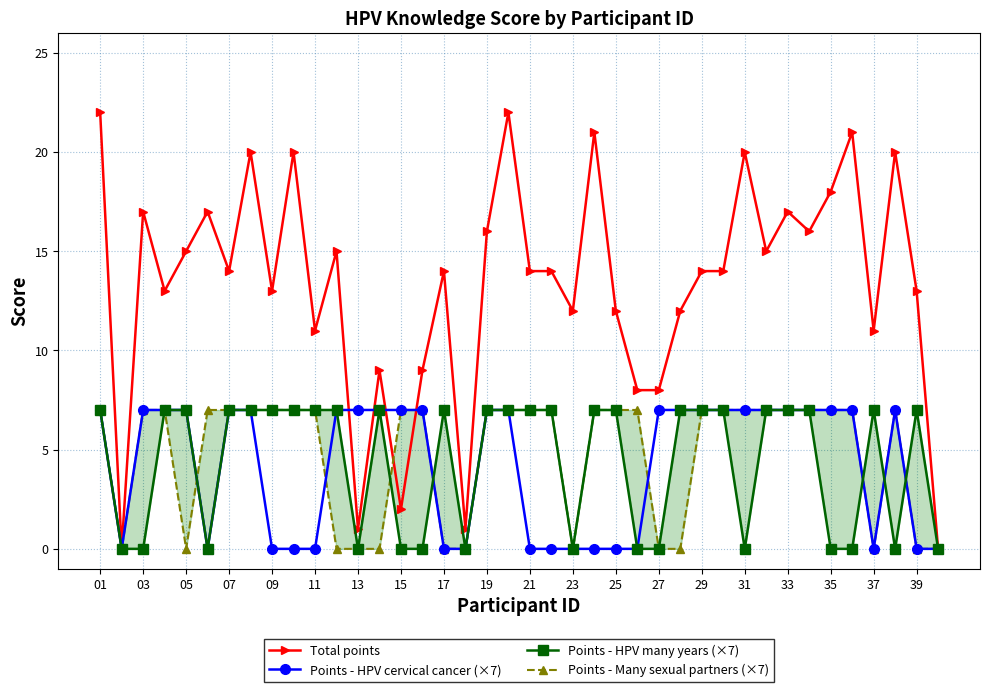

The Points - HPV cervical cancer (×7) series shows -5 at 39. True or false?

False